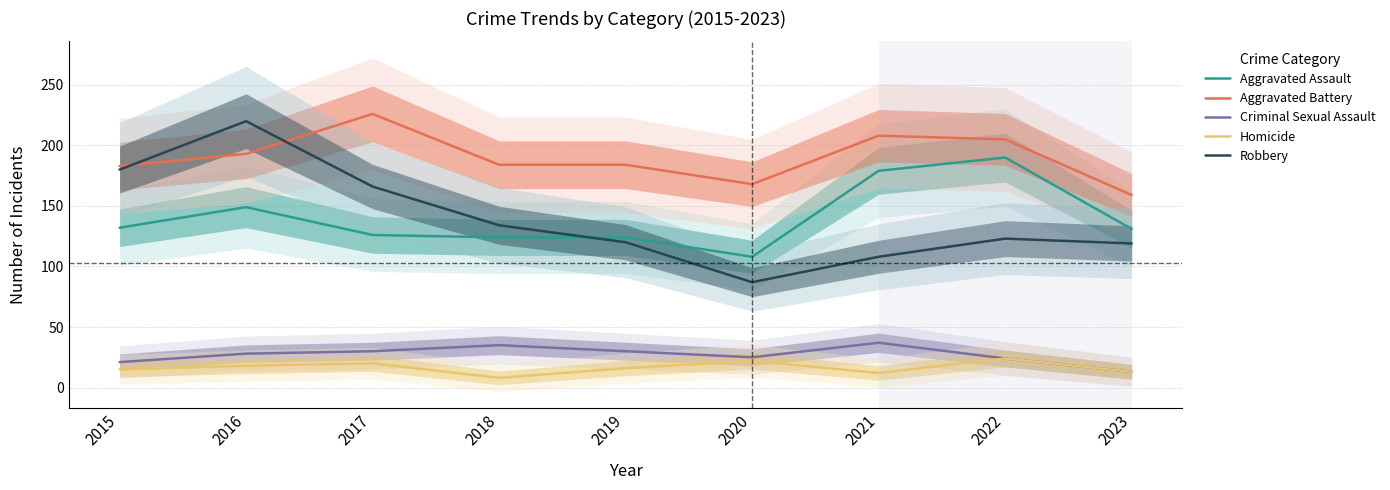

Between 2018 and 2020, which series saw the biggest shift?

Robbery